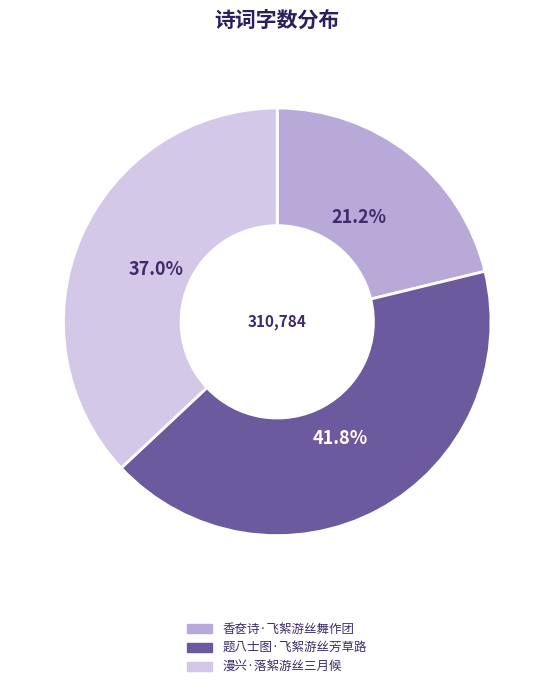

How many segments does this pie chart have?

3